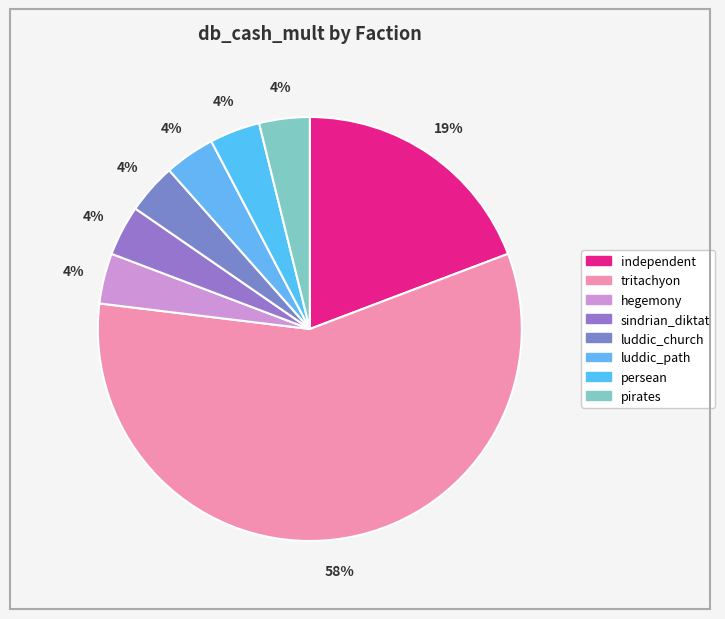

Is there a majority slice in this chart?

Yes